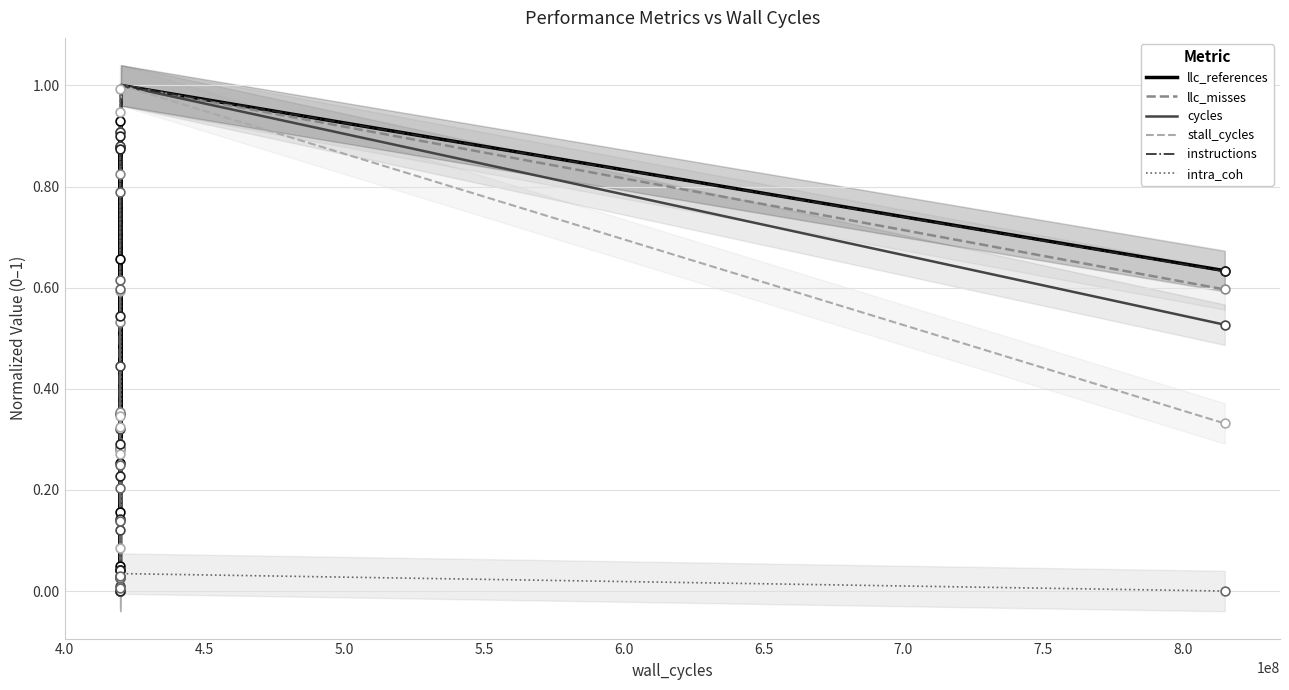

Which series has the largest Y range (max minus min)?

llc_references